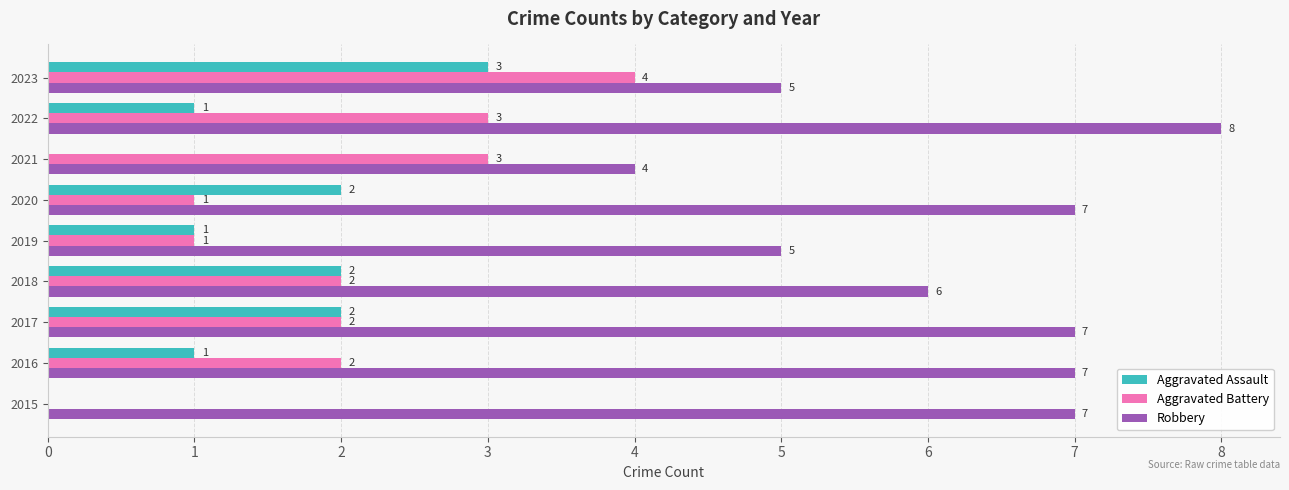

Between 2017 and 2021, which series saw the biggest shift?

Robbery